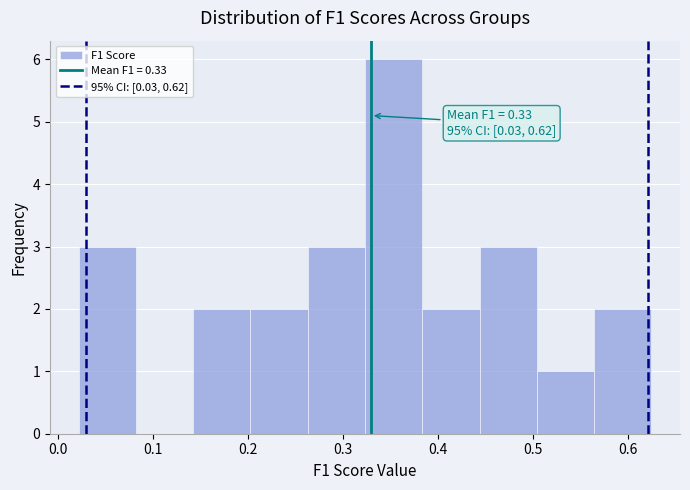

Which range on the x-axis has the tallest bar?

0.32 to 0.38